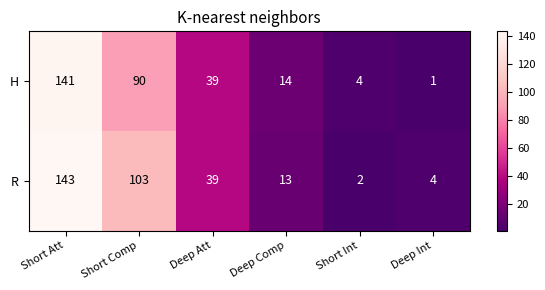

Which category has the highest value across all series?

Short Att